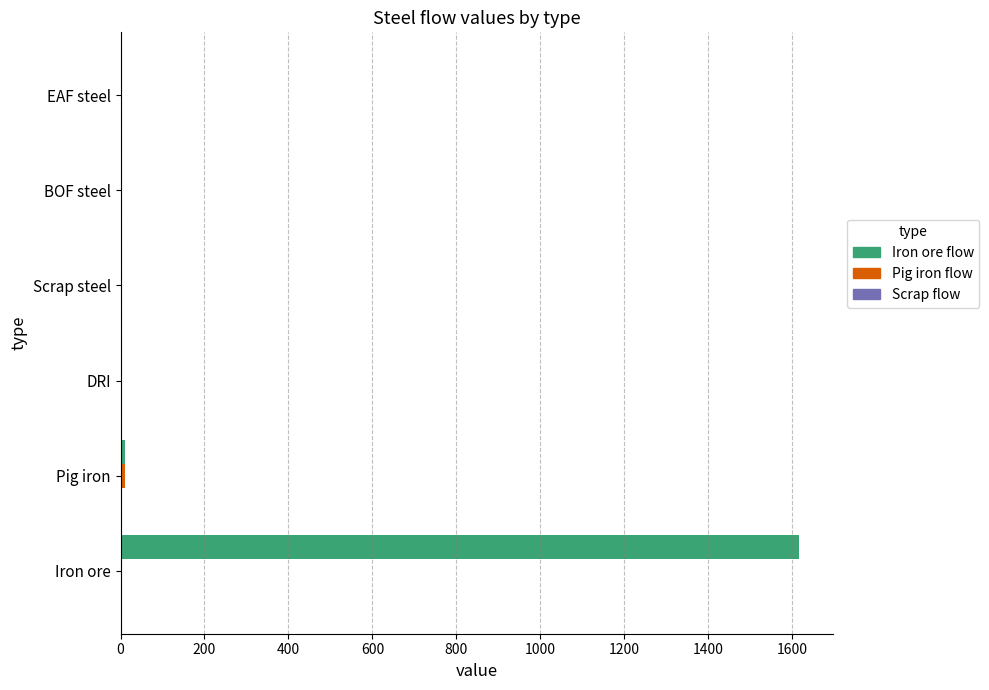

Which series has the largest total across all categories?

Iron ore flow